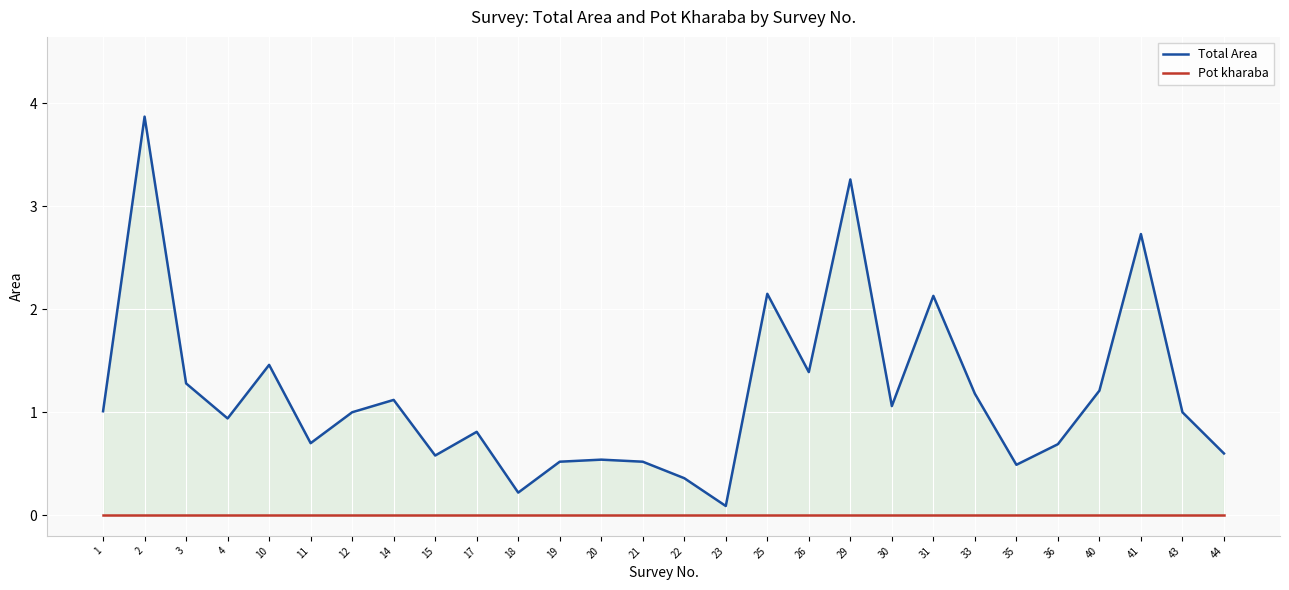

The Total Area series shows 0.5 at 26. True or false?

False